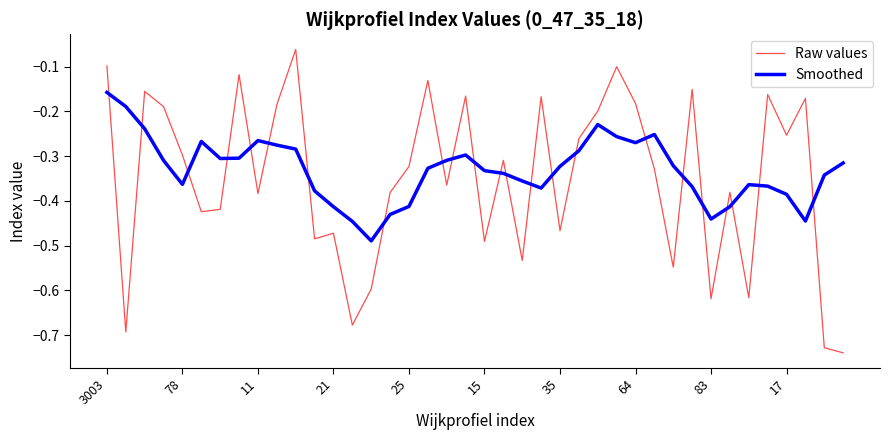

What is the difference between the maximum and minimum values in the Raw values series?

0.7